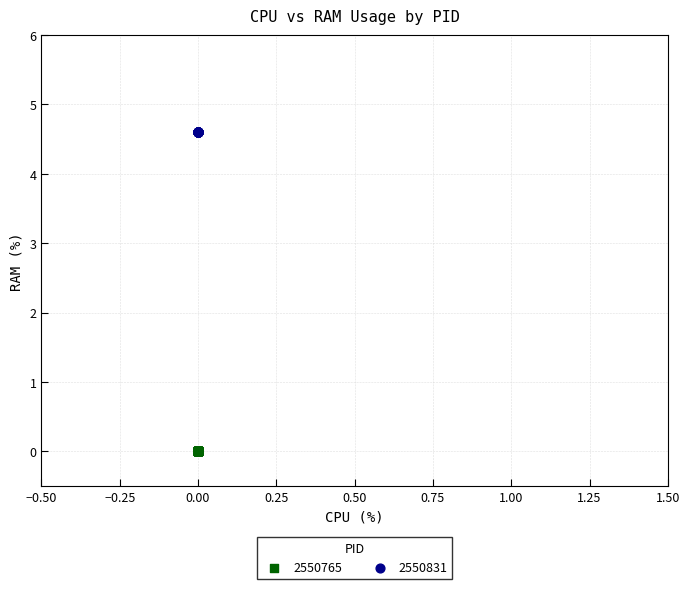

Which series reaches the minimum Y coordinate?

2550765